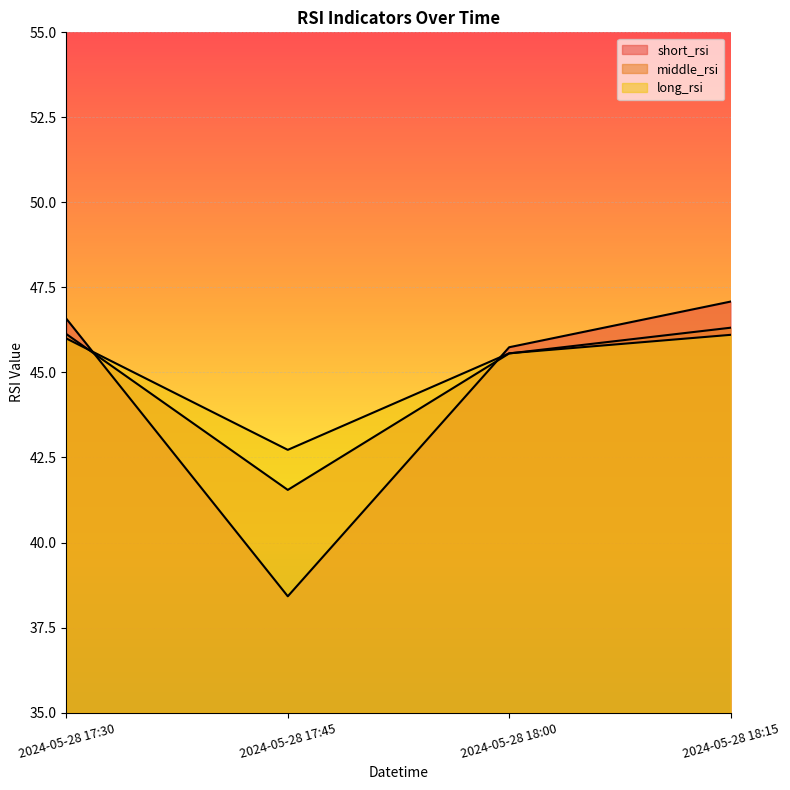

At which category does long_rsi reach its first local valley?

2024-05-28 17:45